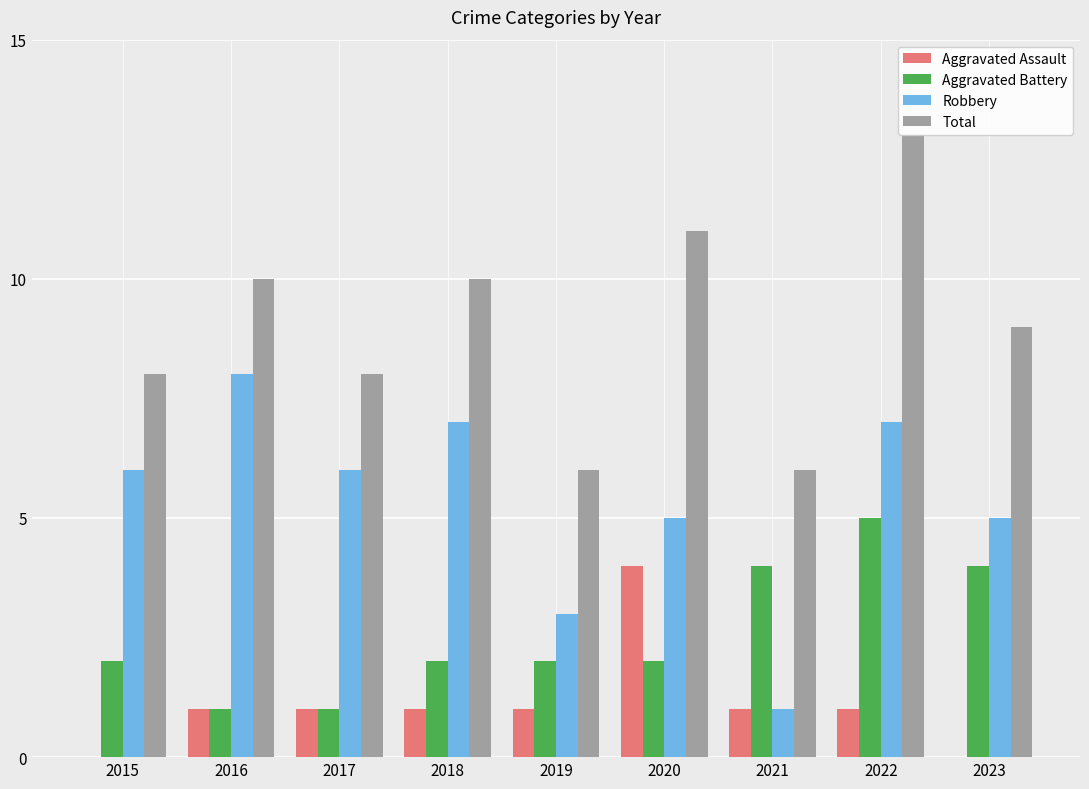

Reading left to right, transcribe all the data shown in this chart.

Aggravated Assault: 0	1	1	1	1	4	1	1	0
Aggravated Battery: 2	1	1	2	2	2	4	5	4
Robbery: 6	8	6	7	3	5	1	7	5
Total: 8	10	8	10	6	11	6	13	9